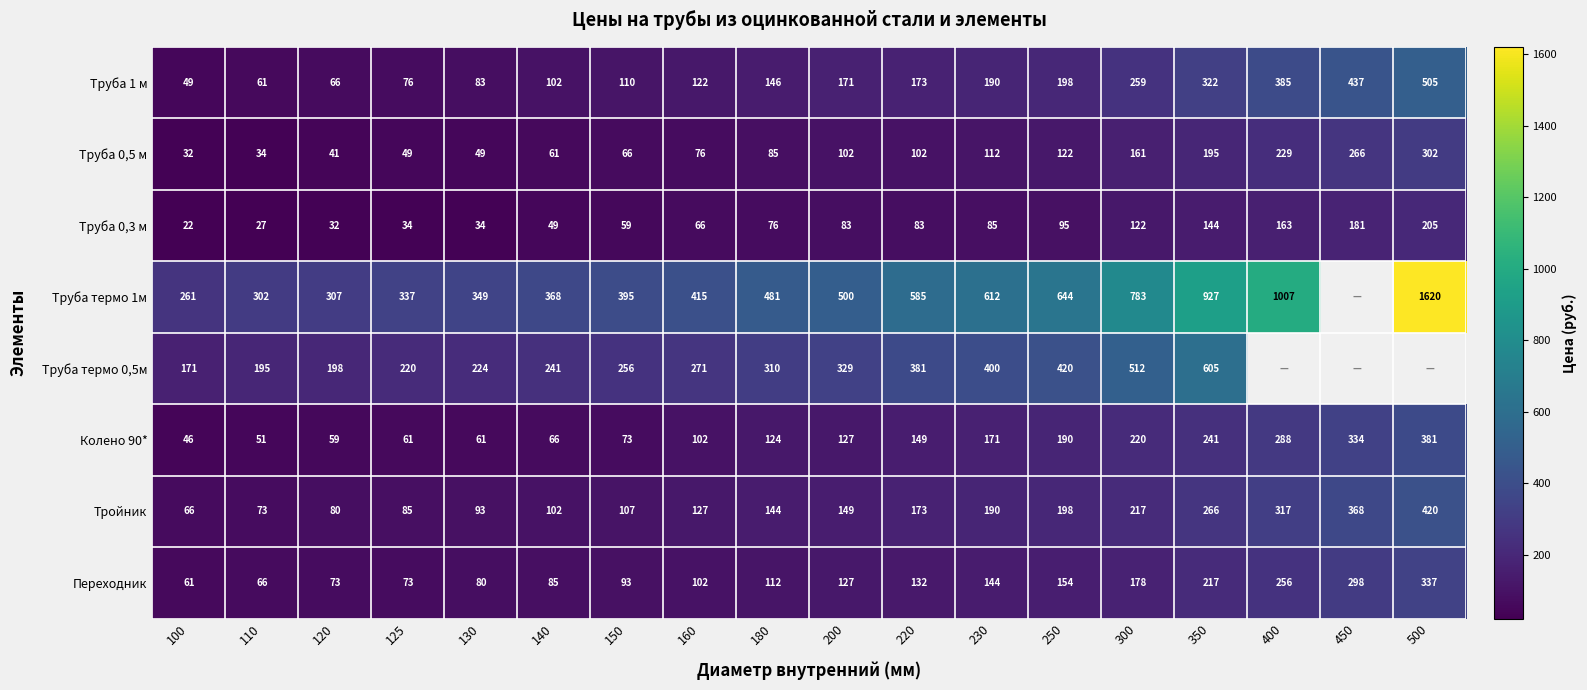

At 130, list the series in order from smallest to largest.

Труба 0,3 м, Труба 0,5 м, Колено 90*, Переходник, Труба 1 м, Тройник, Труба термо 0,5м, Труба термо 1м